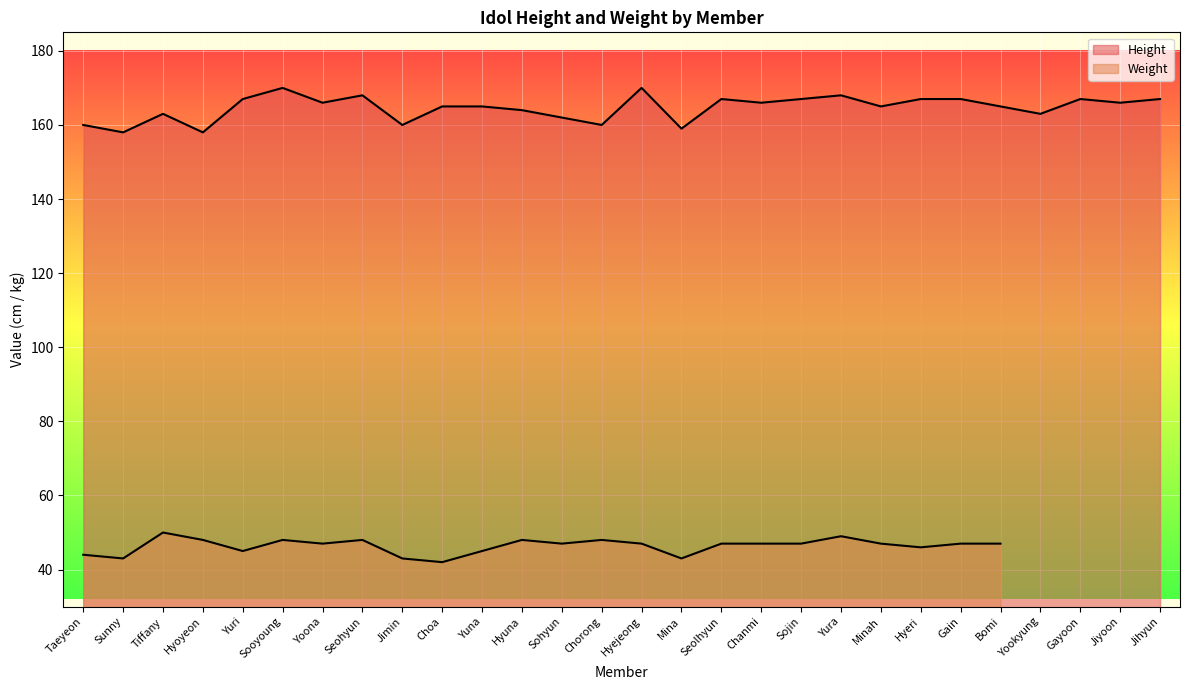

What is the label of the 12th point from the right?

Seolhyun